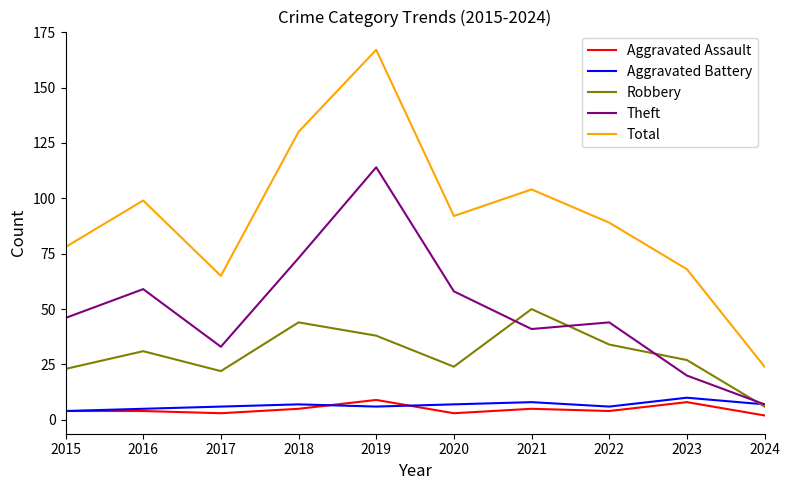

Which series changed the most between 2016 and 2018?

Total